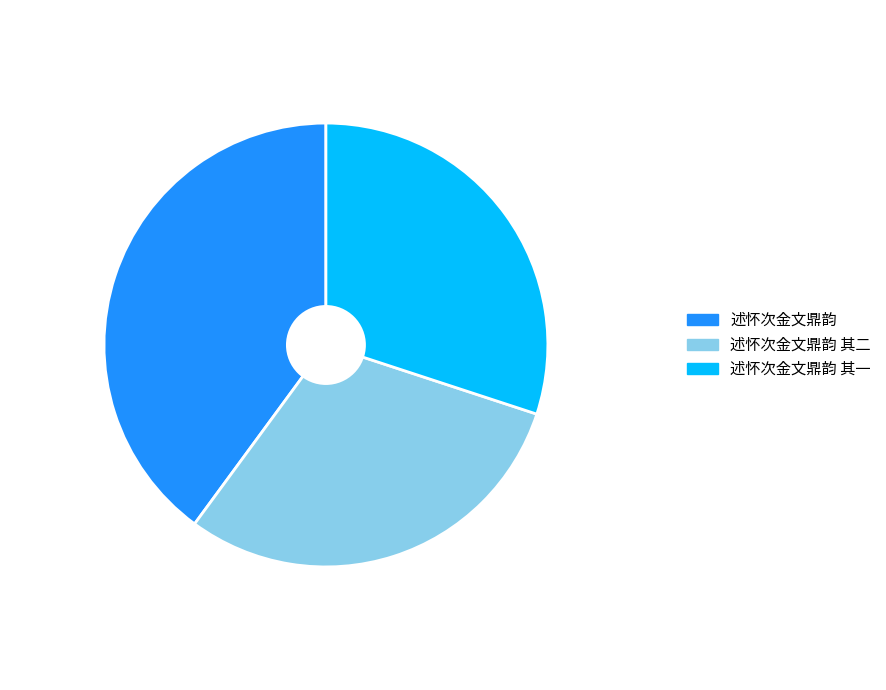

Does any single category account for the majority?

No